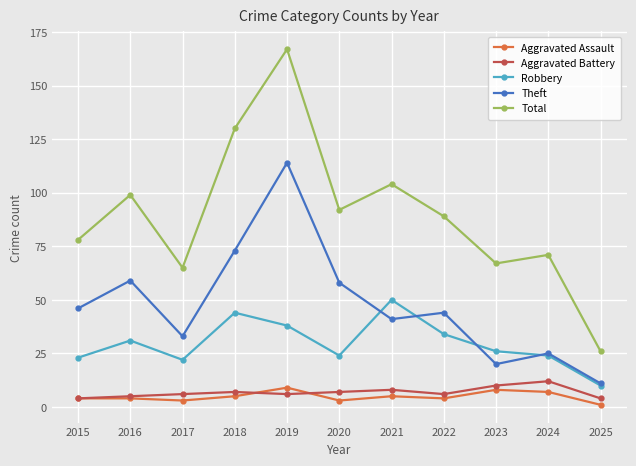

At which label does Theft reach its minimum?

2025